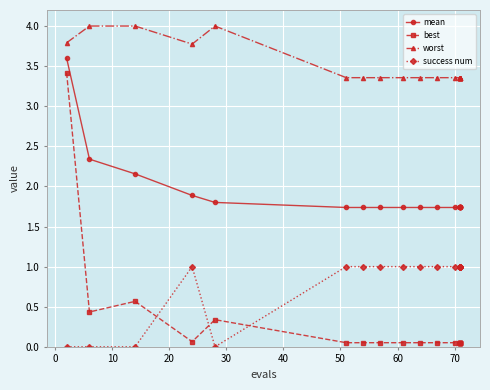

List the series in order of their overall mean, lowest first.

best, success num, mean, worst